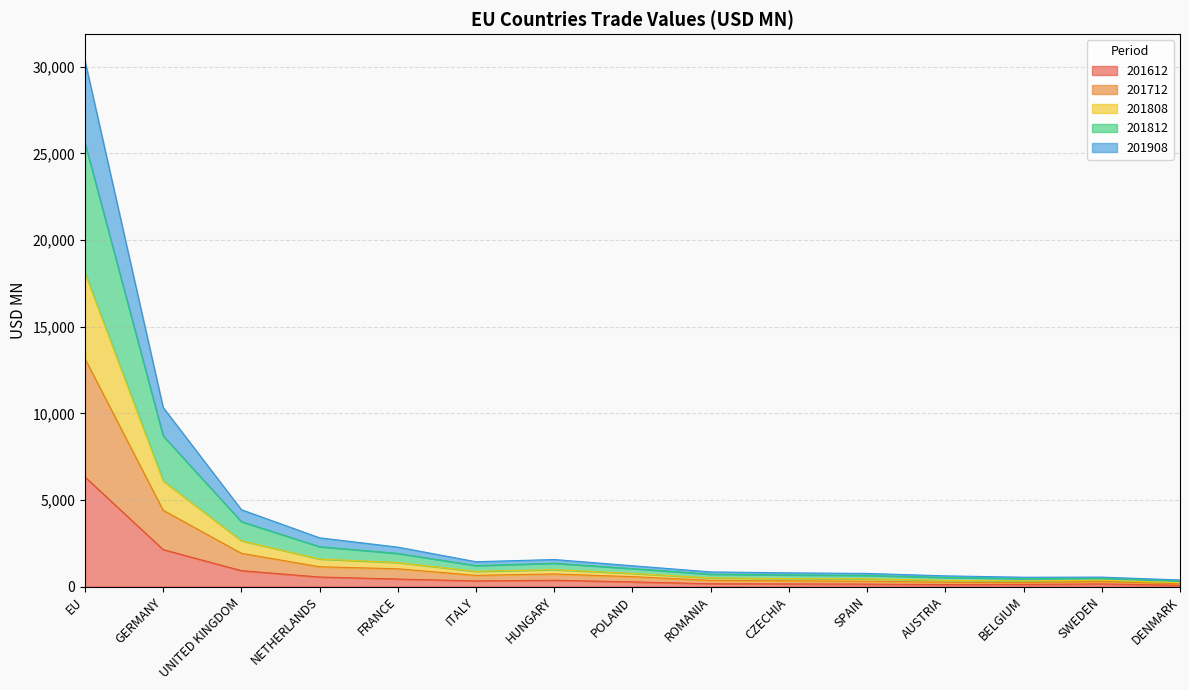

How many lines are shown in the chart?

5